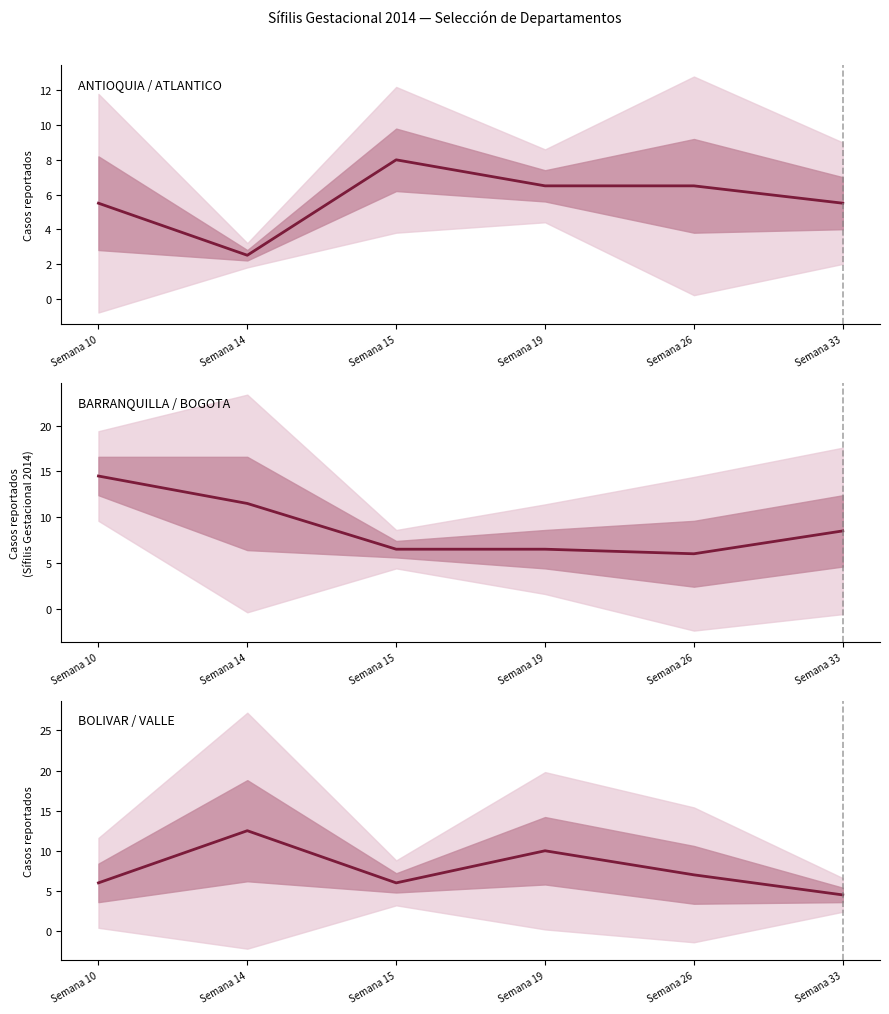

At which category does ANTIOQUIA / ATLANTICO reach its first local peak?

Semana 15